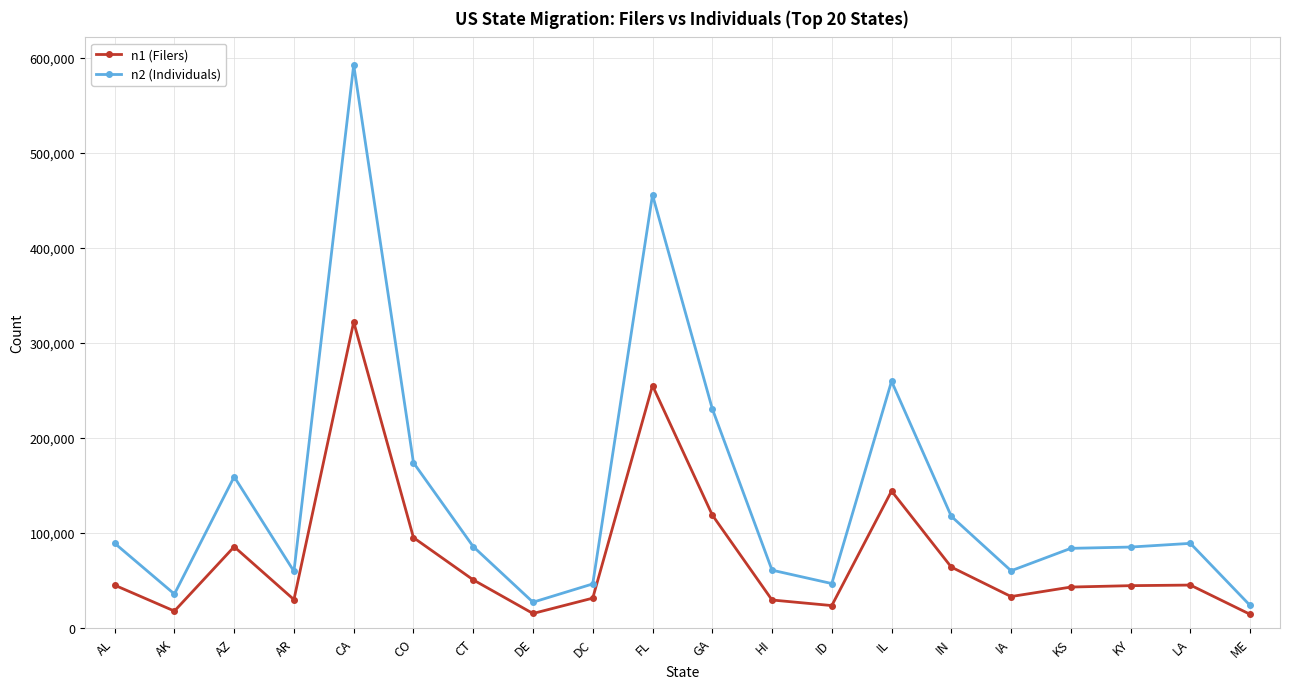

True or false: n1 (Filers) and n2 (Individuals) cross at least once.

False